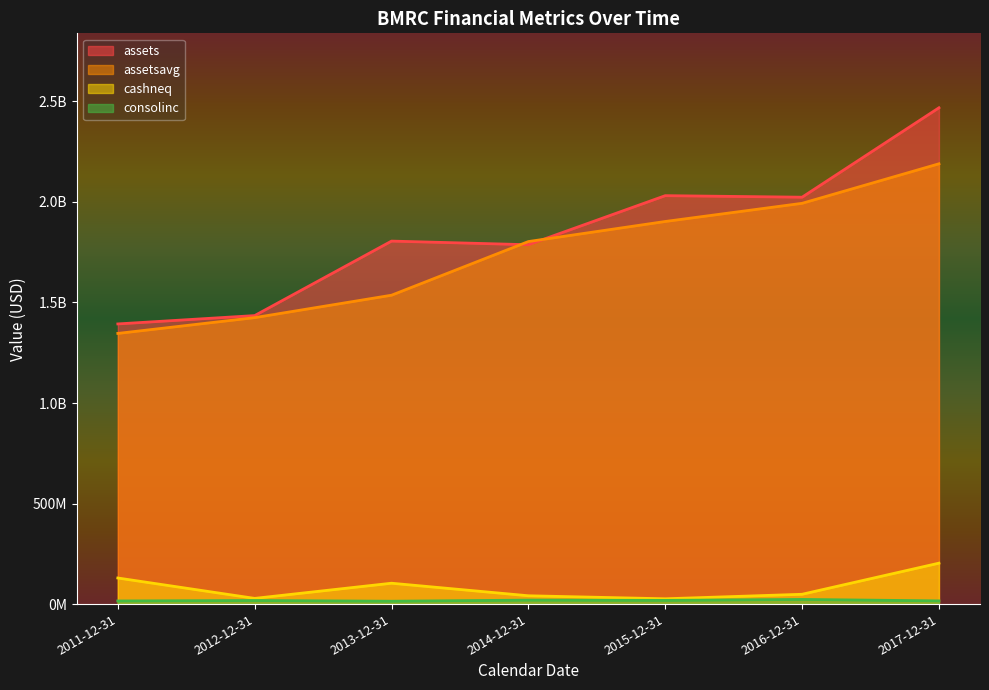

Rank the categories by assets value from lowest to highest.

2011-12-31, 2012-12-31, 2014-12-31, 2013-12-31, 2016-12-31, 2015-12-31, 2017-12-31